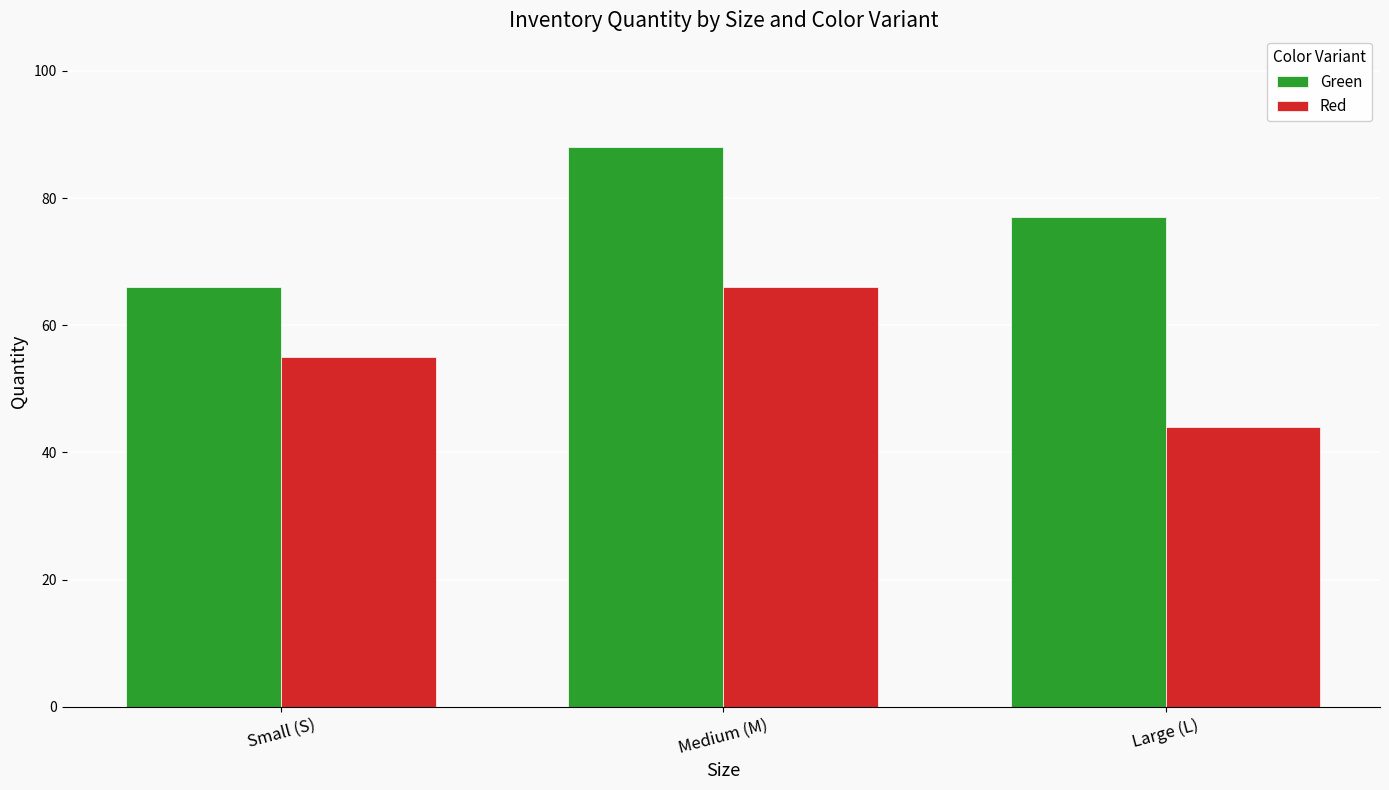

The value of Green at Large (L) is 122. True or false?

False